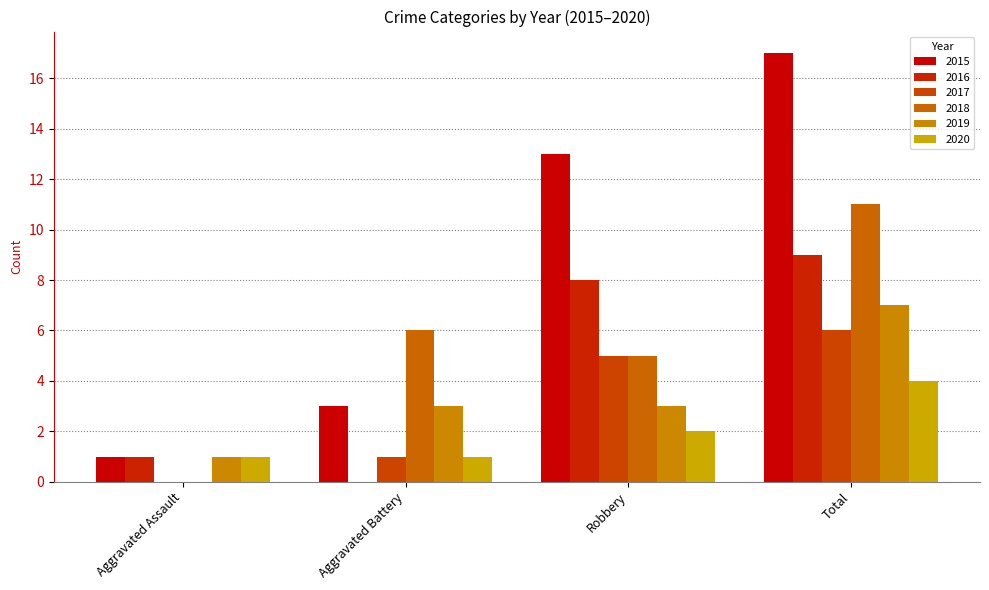

What is the value of the 2020 bar at the 1st from the left?

1